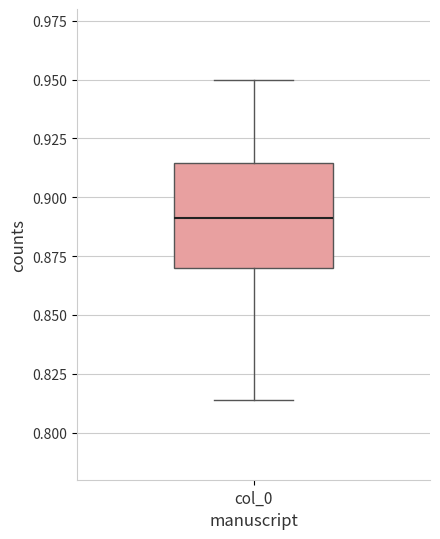

Read this box plot against the y-axis: the position of the median line, the range covered by the box, and the ends of both whiskers. The values are not printed on the chart, so give them approximately, as read against the axis.

median 0.890, box 0.870 to 0.915, whiskers 0.815 to 0.950